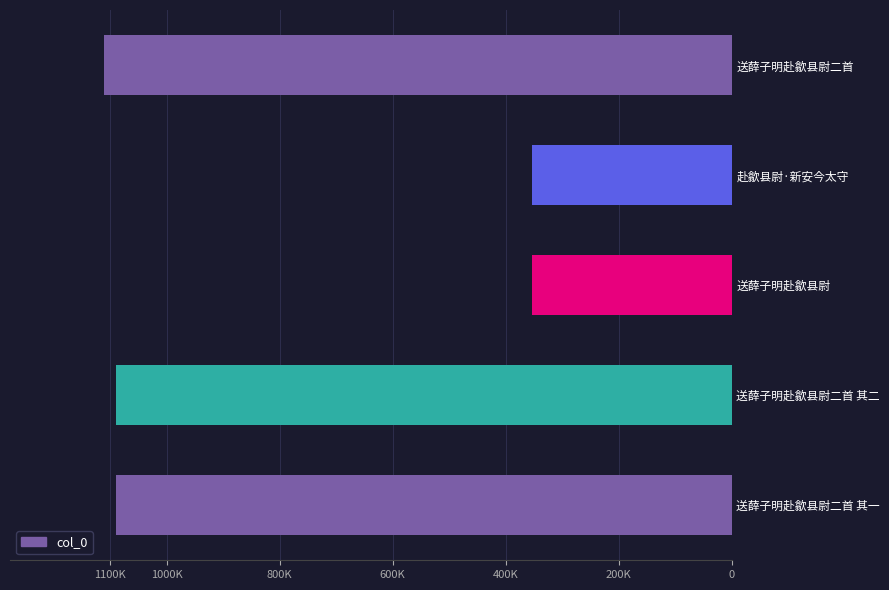

What is the smallest value displayed?

353458